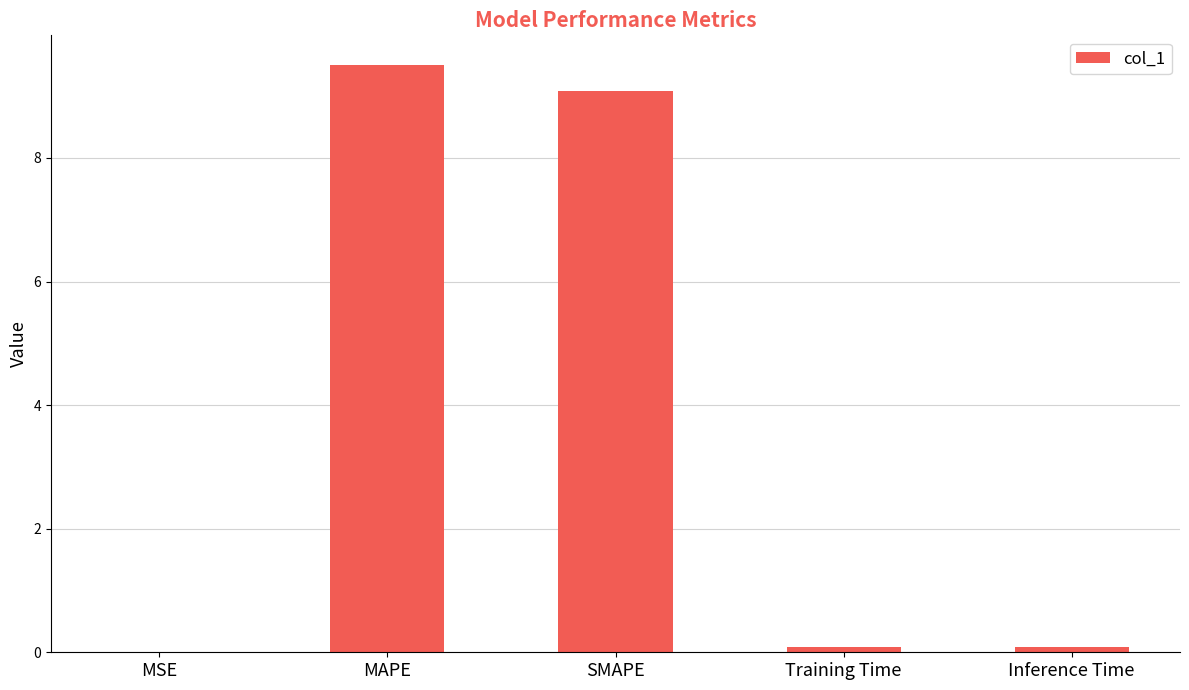

Which has a higher value, MSE or SMAPE?

SMAPE